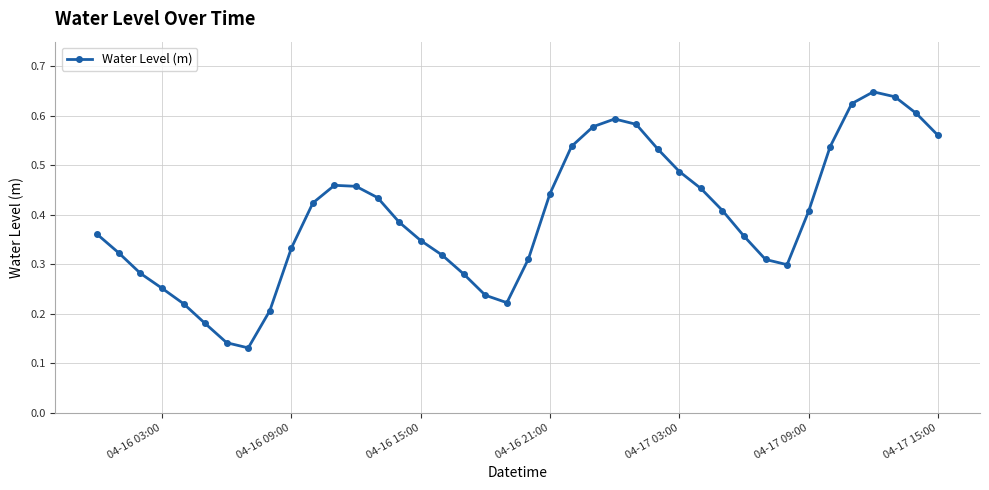

What is the sum of all values?

15.9